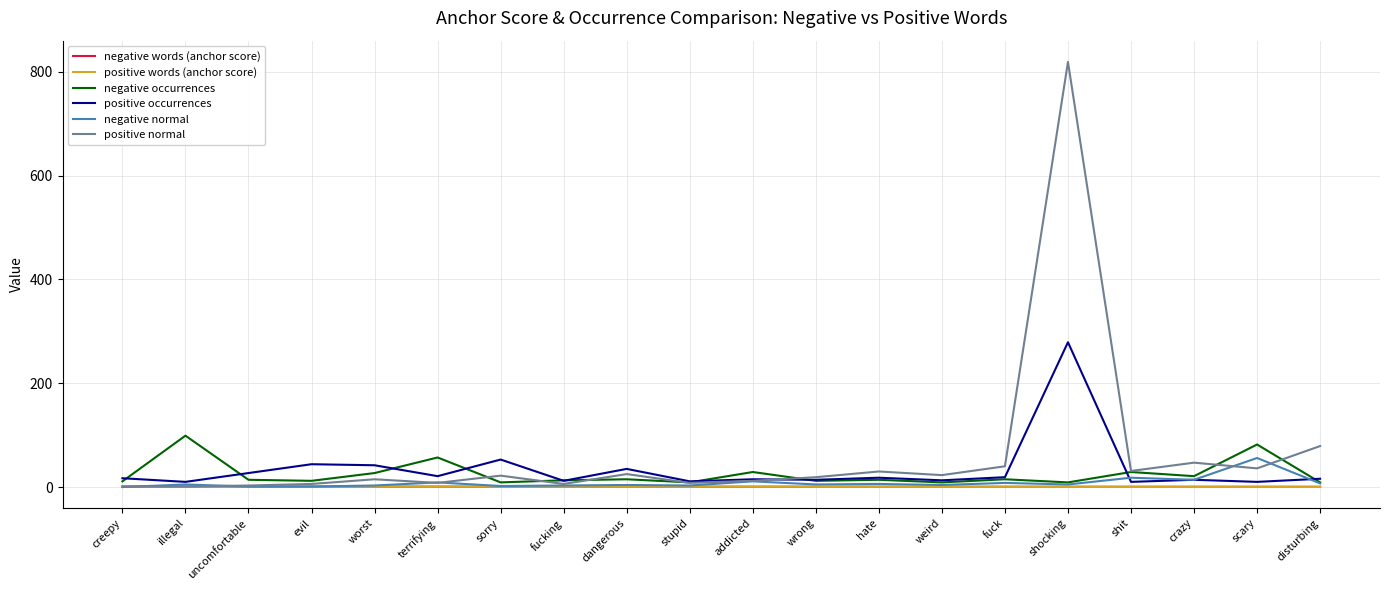

True or false: positive occurrences and positive words (anchor score) intersect in this chart.

False